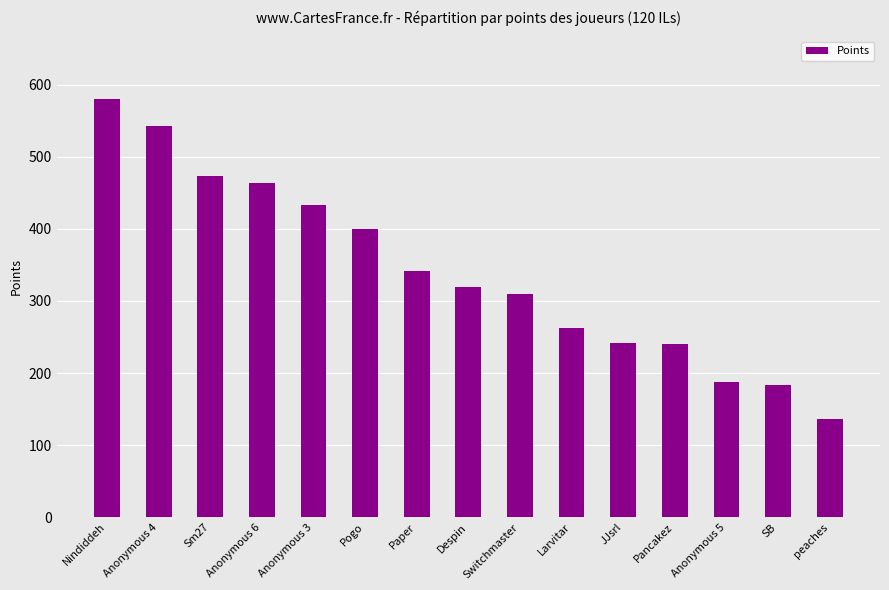

The chart shows a value of 270 at Anonymous 5. True or false?

False